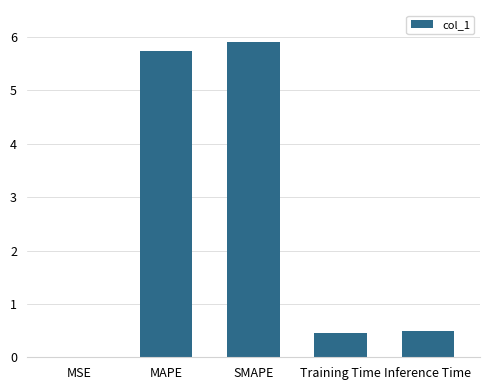

Between MSE and SMAPE, which is larger?

SMAPE